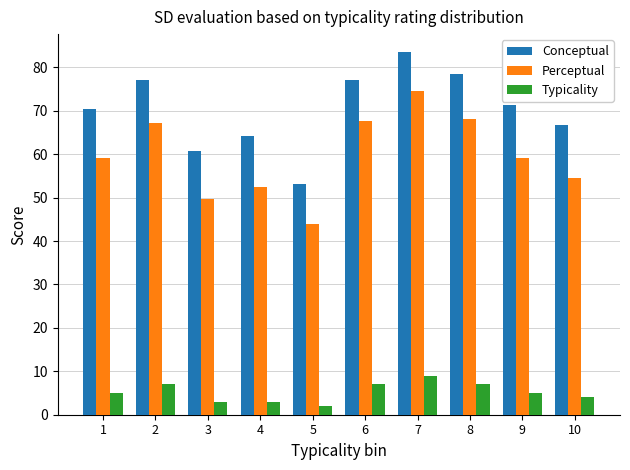

Which series has the largest total across all categories?

Conceptual